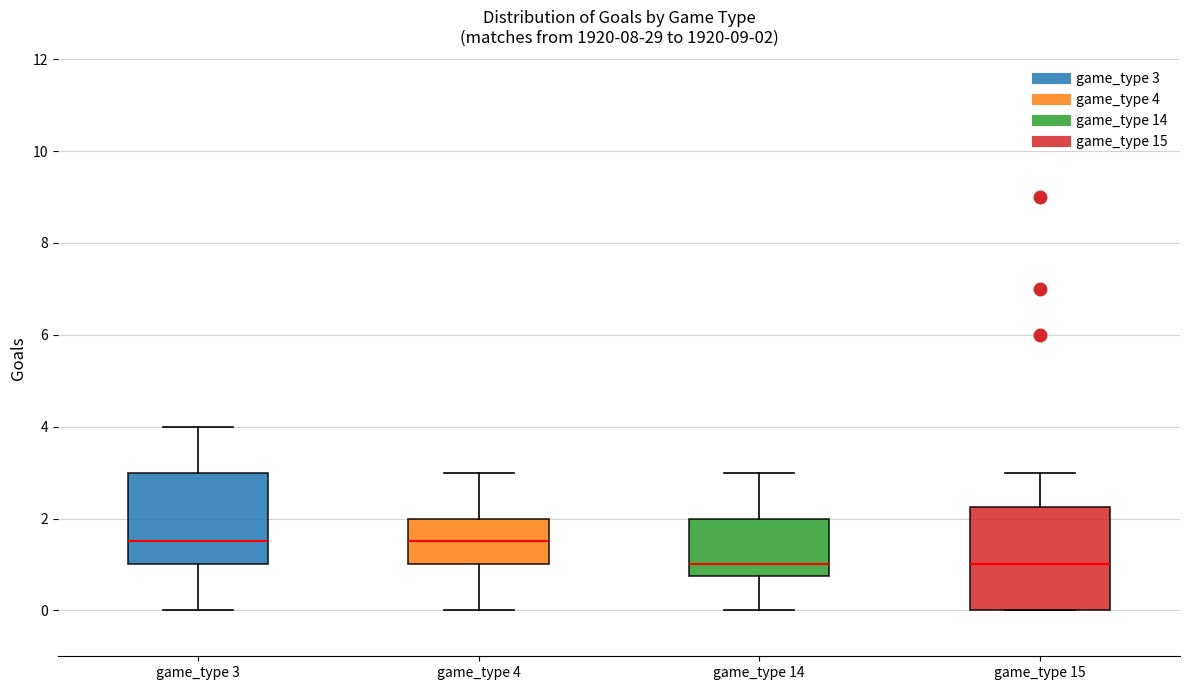

Comparing the boxes themselves (not the whiskers), which one is the tallest?

game_type 15